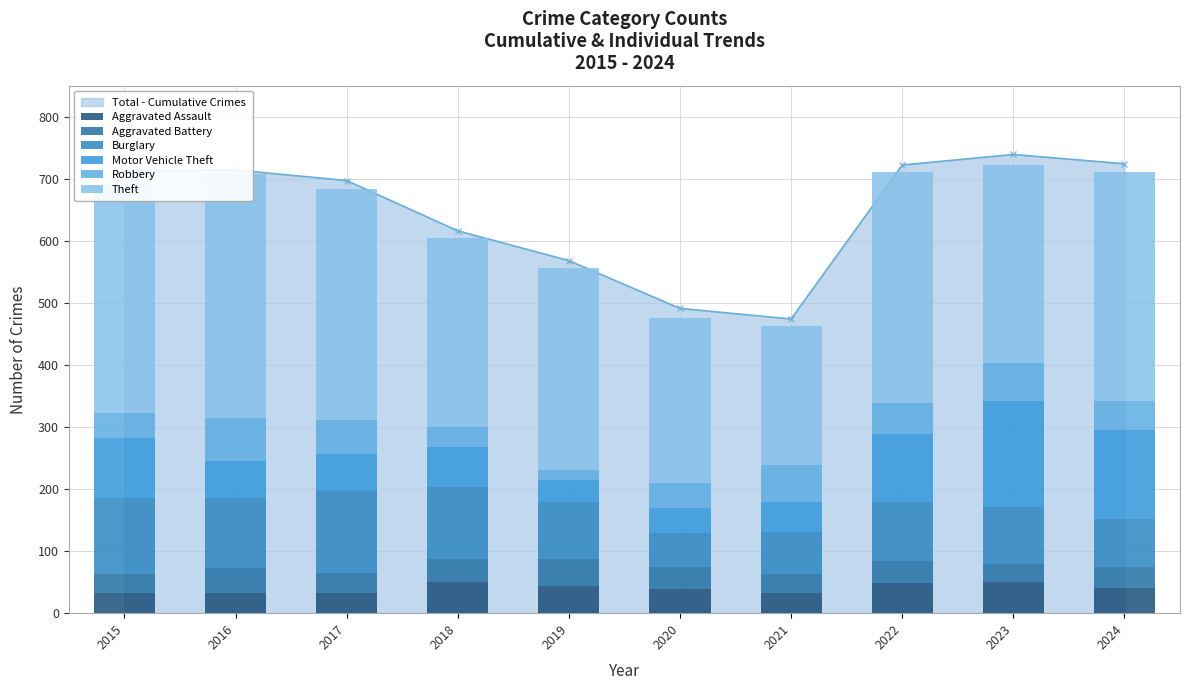

What is the sum of the Motor Vehicle Theft values at 2018 and 2017?

122